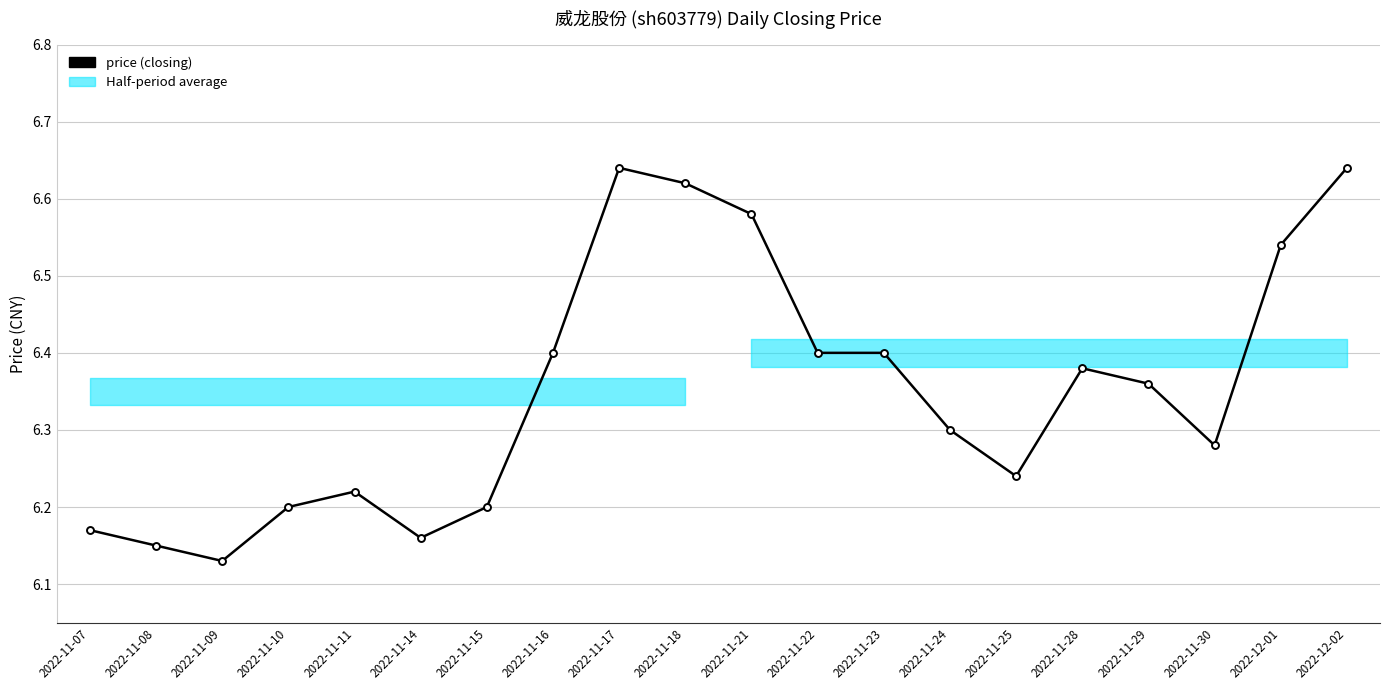

What is the average value?

6.4